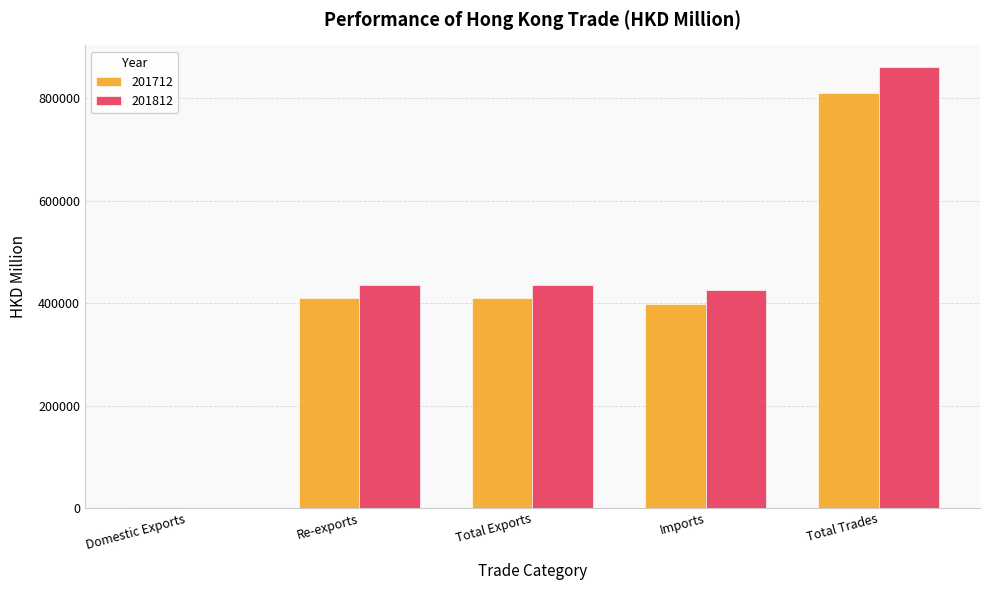

The 201712 series shows 254314.9 at Total Exports. True or false?

False